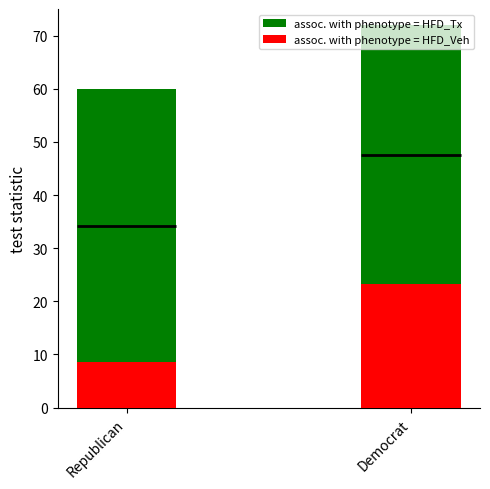

True or false: assoc. with phenotype = HFD_Veh has a value of 12.1 at Republican.

False